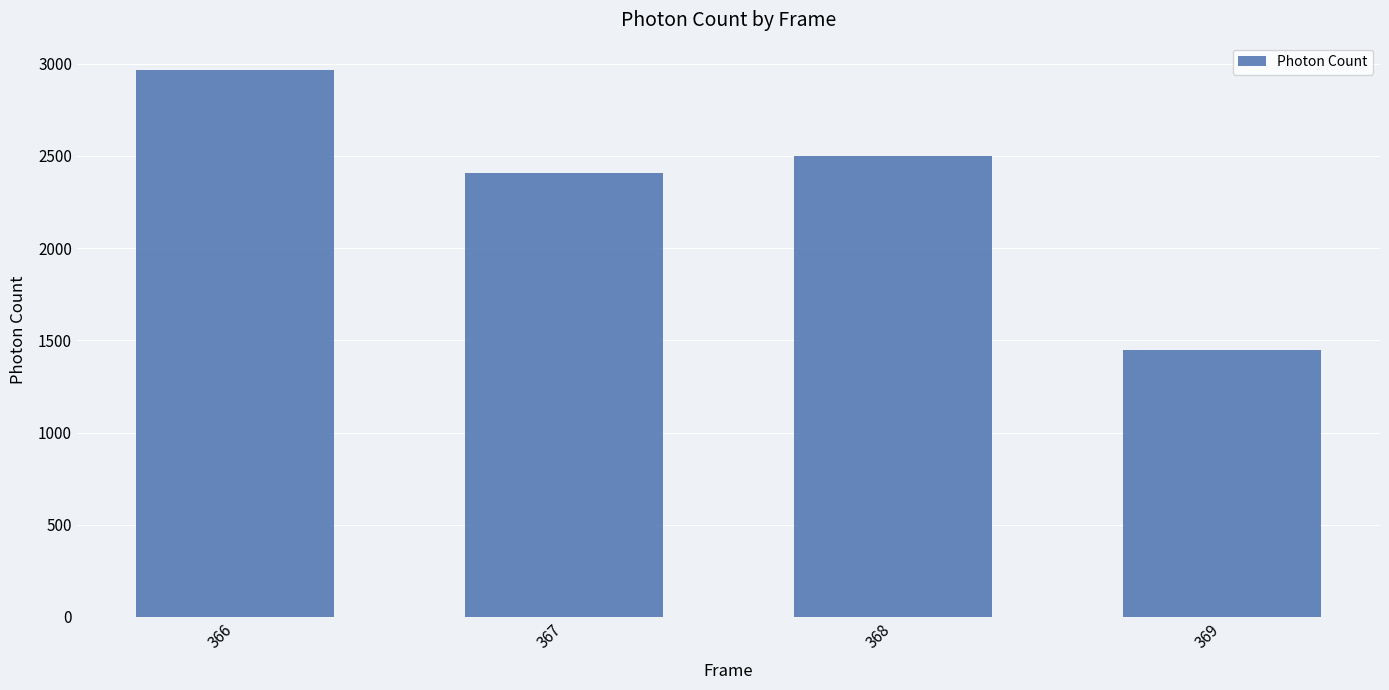

Reading left to right, transcribe all the data shown in this chart.

2966.3	2405.5	2498.8	1447.2